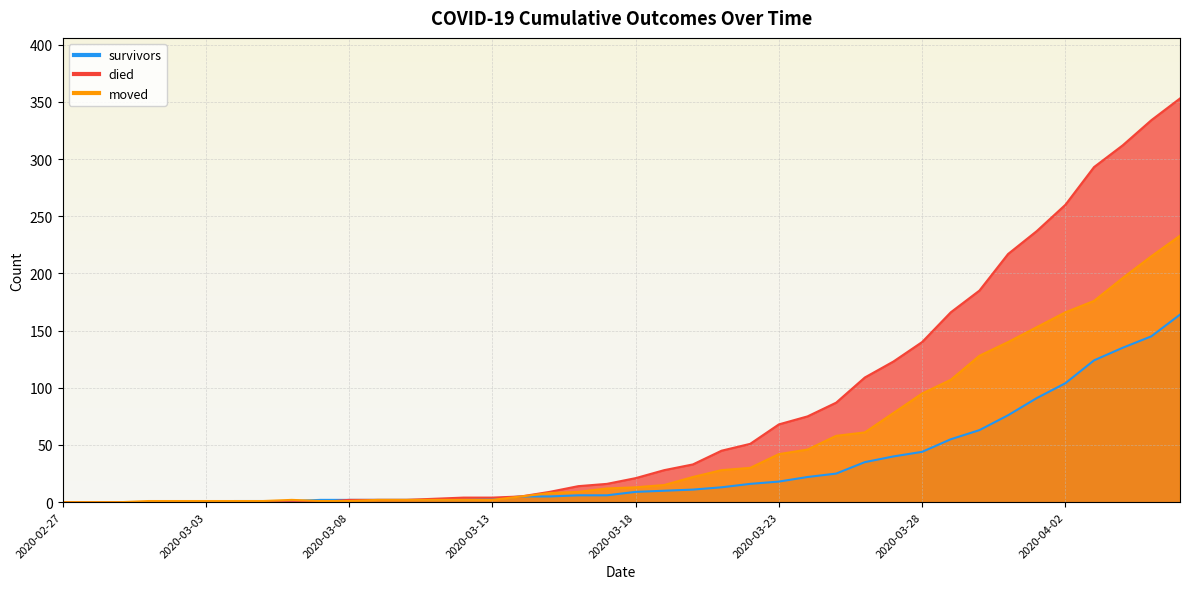

Where do moved and died first cross each other?

2020-03-07 and 2020-03-08